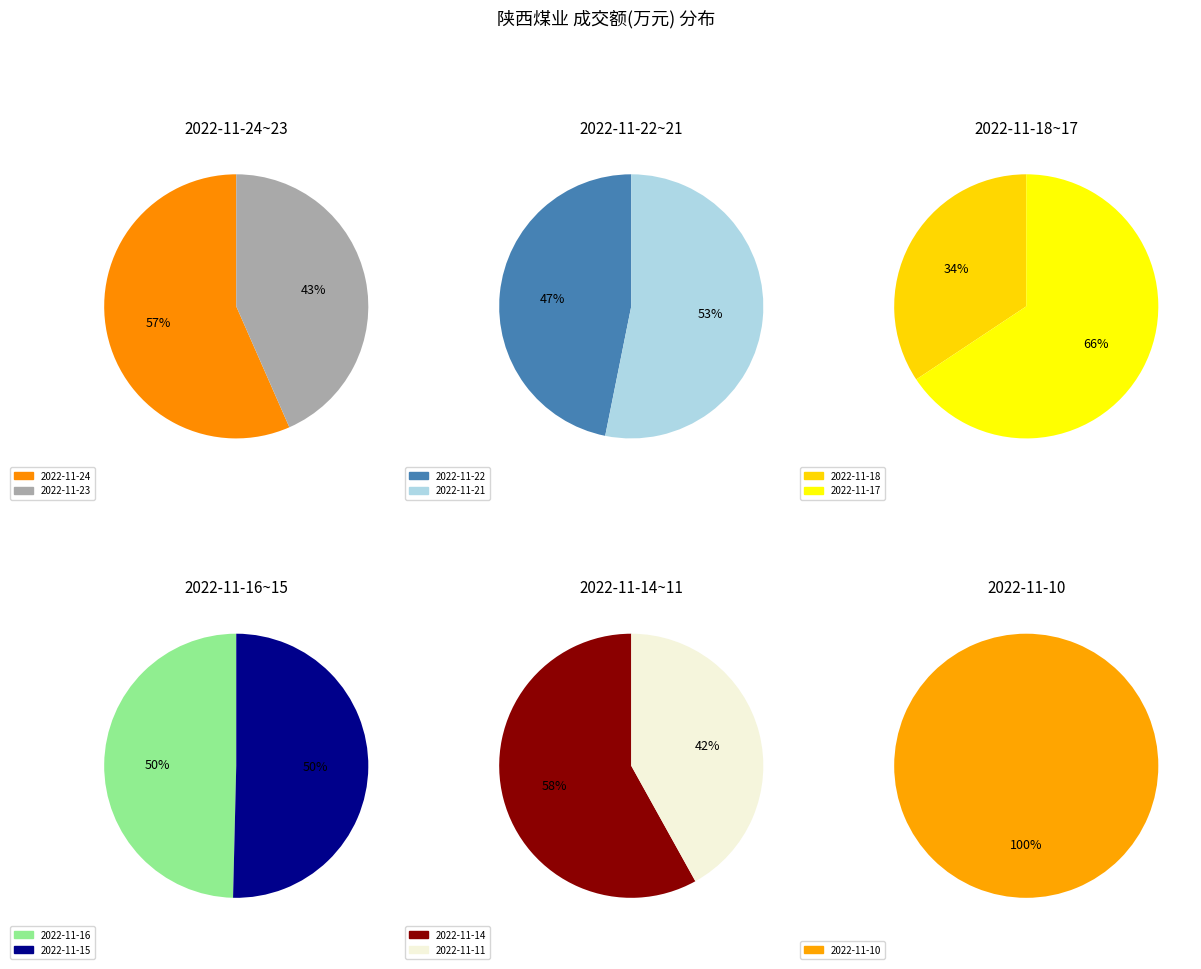

Does 2022-11-17 account for over 50% of the chart?

No